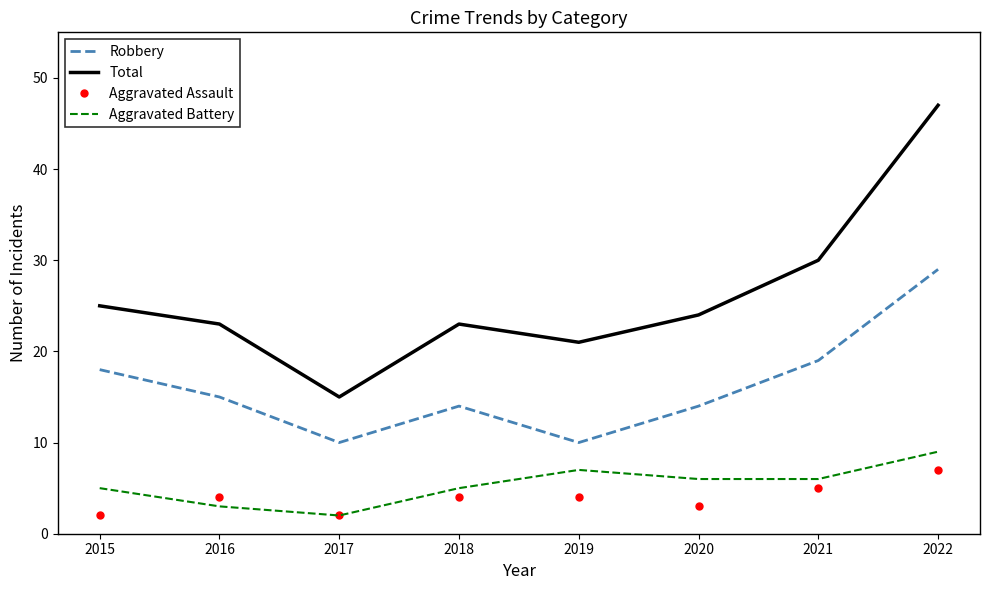

True or false: Robbery and Total intersect in this chart.

False